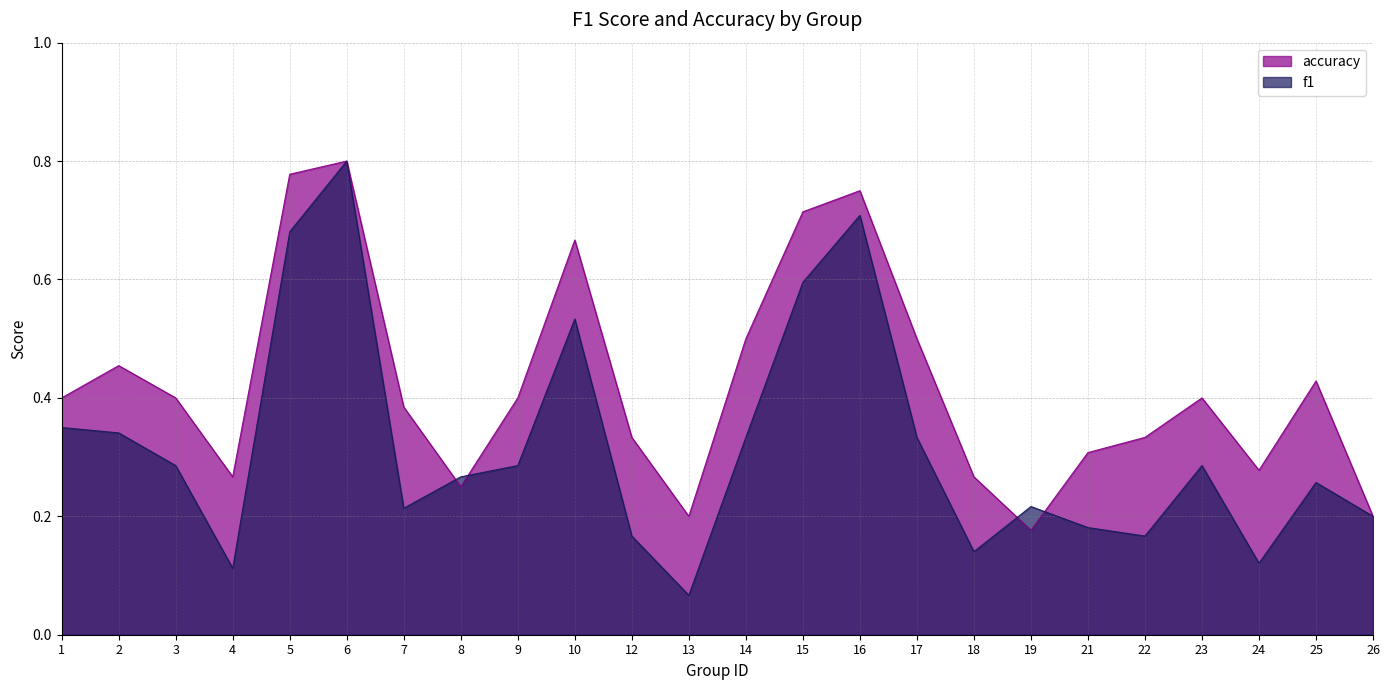

Reading right to left, what are all the values shown in this chart?

f1: 0.2	0.3	0.1	0.3	0.2	0.2	0.2	0.1	0.3	0.7	0.6	0.3	0.1	0.2	0.5	0.3	0.3	0.2	0.8	0.7	0.1	0.3	0.3	0.3
accuracy: 0.2	0.4	0.3	0.4	0.3	0.3	0.2	0.3	0.5	0.8	0.7	0.5	0.2	0.3	0.7	0.4	0.2	0.4	0.8	0.8	0.3	0.4	0.5	0.4